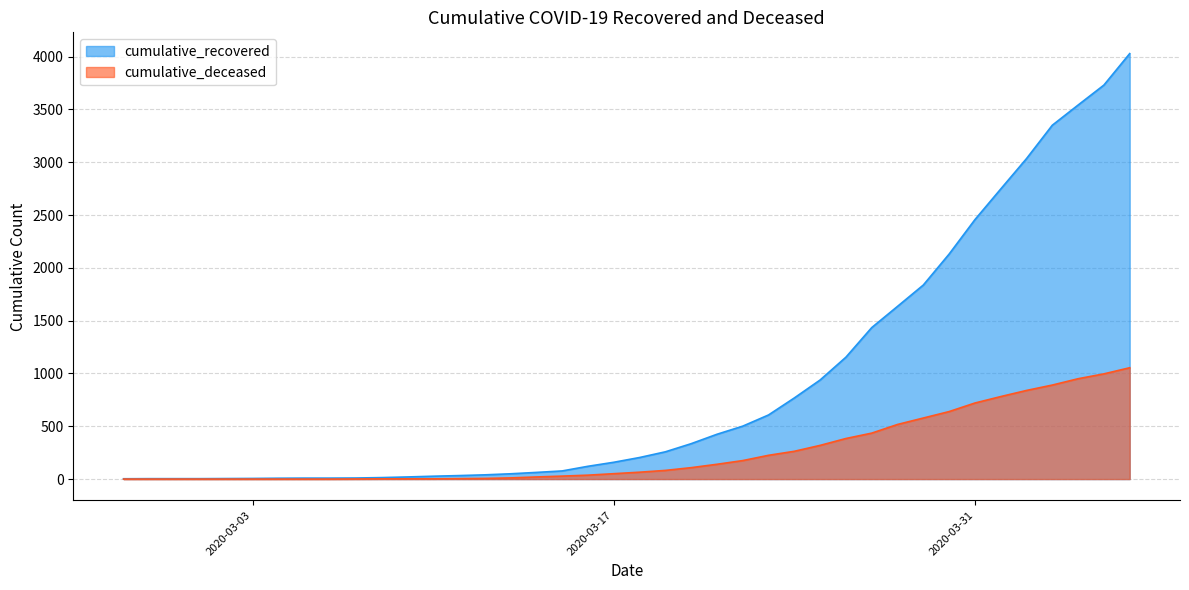

What is the value of the cumulative_recovered point at the 39th from the left?

3730